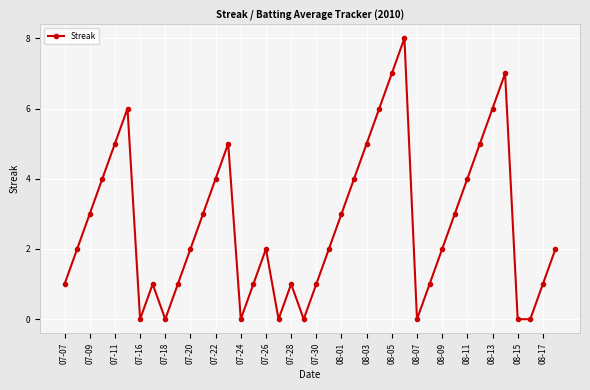

What is the greatest value displayed?

8